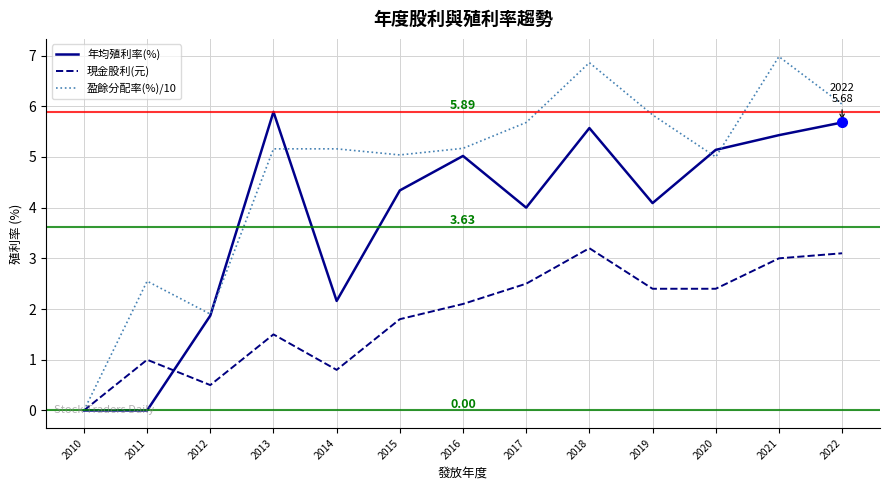

How many lines are shown in the chart?

3